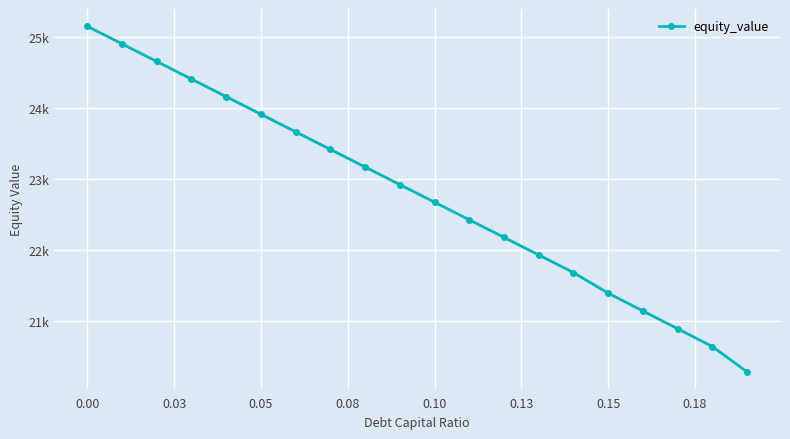

Where is the data nearest to the value 22718?

0.10